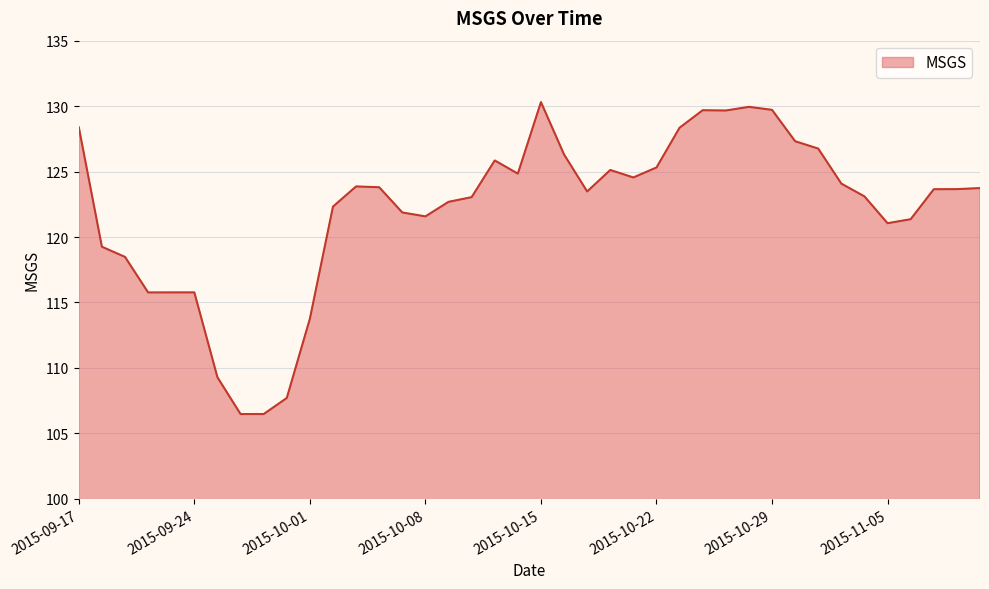

Count the number of data series in this chart.

1